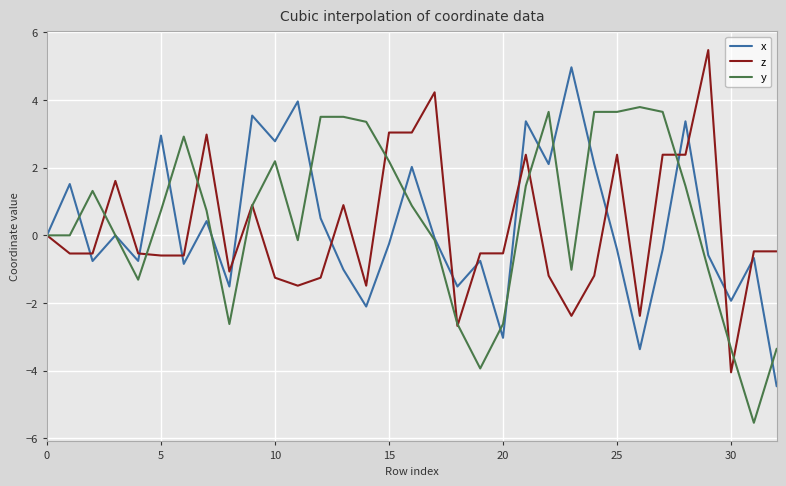

Rank the series by their maximum value, from highest to lowest.

z, x, y